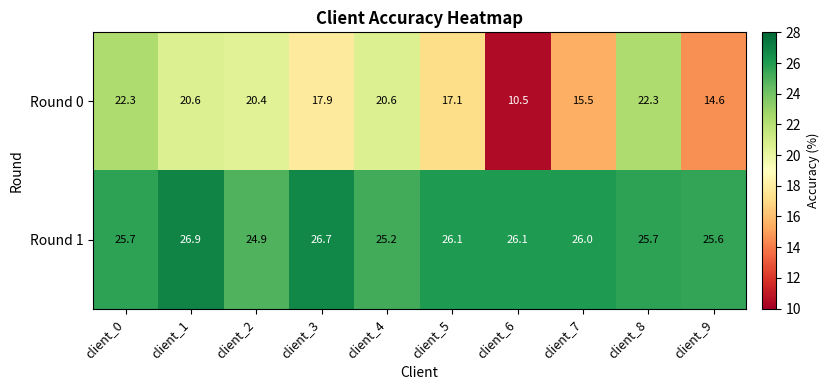

What is the average value of the Round 1 series?

25.9